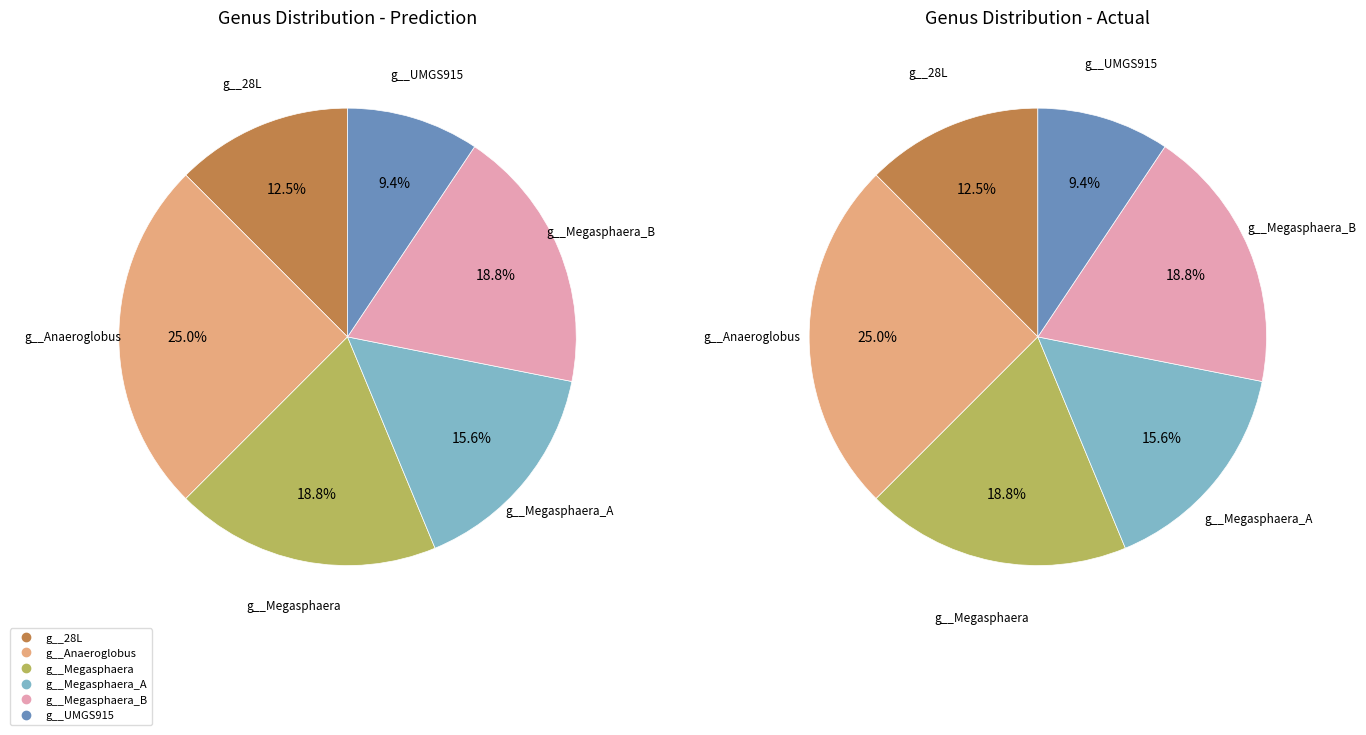

Which slice is the smallest?

g__UMGS915